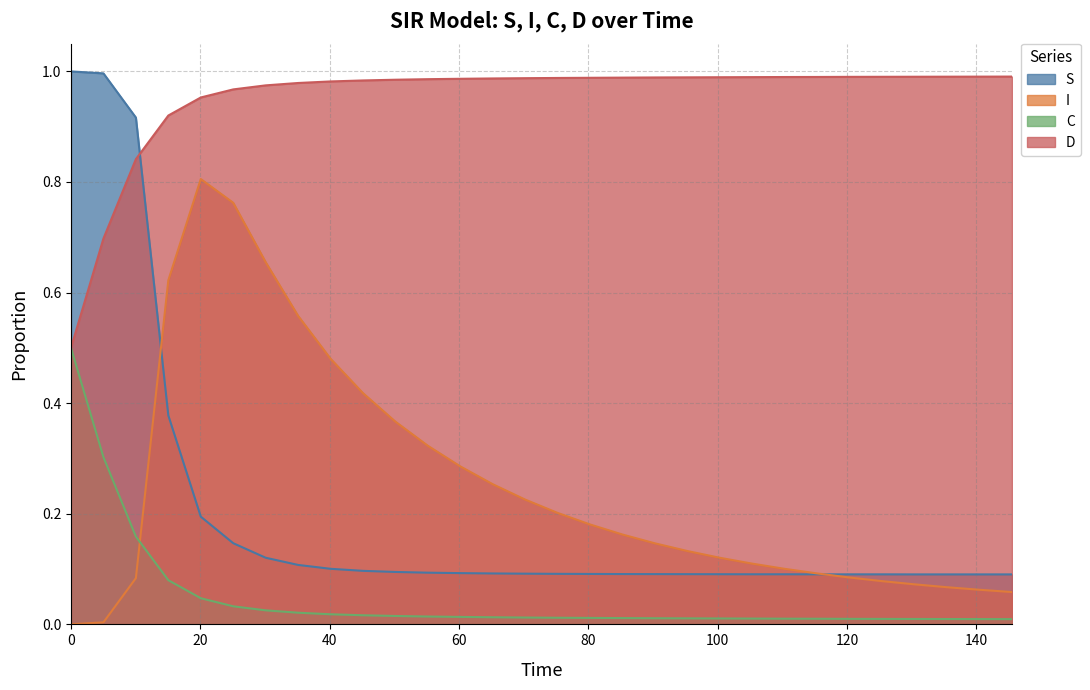

True or false: I and D cross at least once.

False